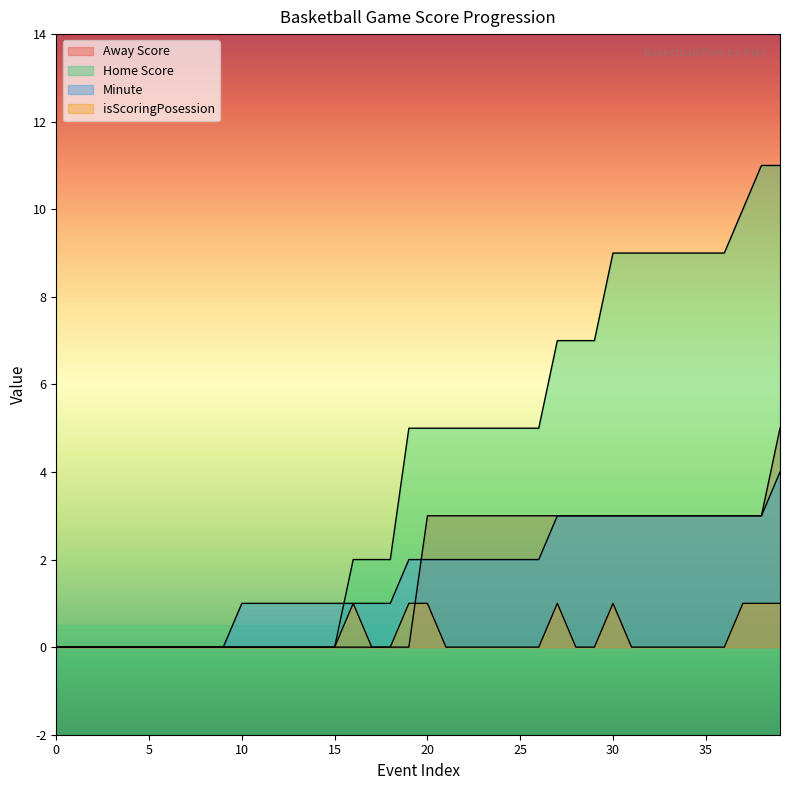

Which series changed the most between 7 and 20?

Home Score